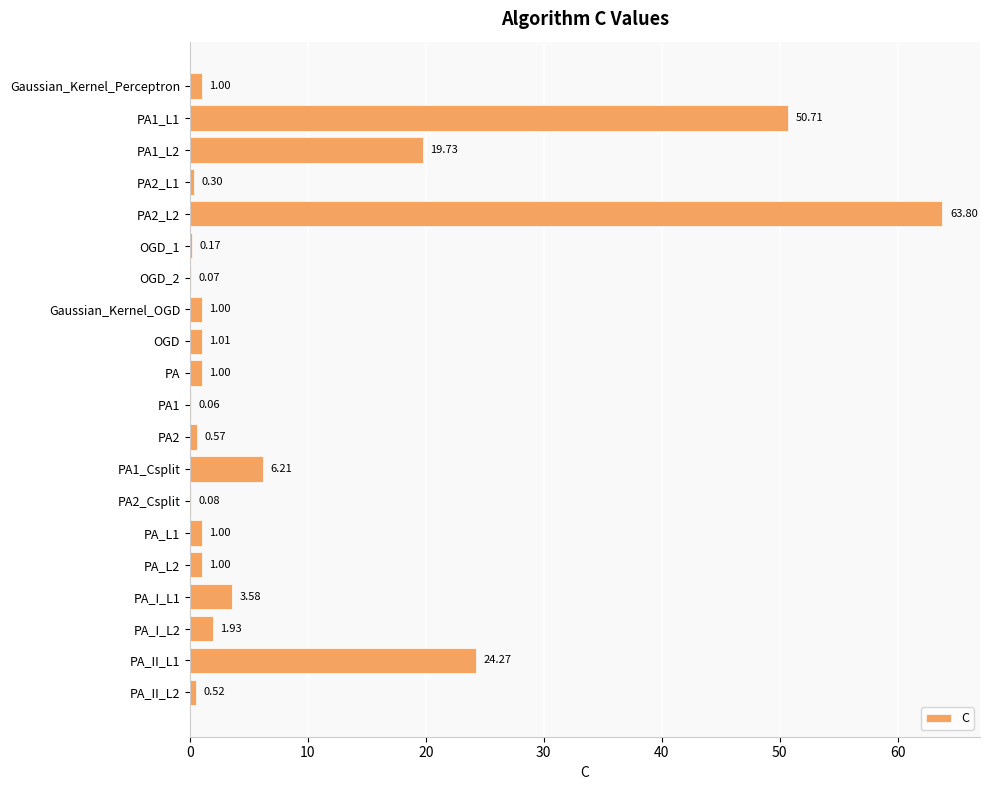

What is the sum of all values?

178.0